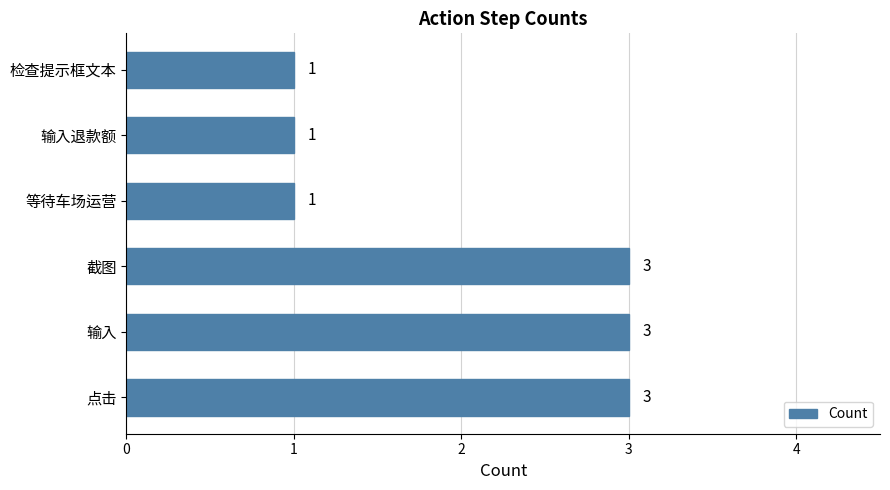

What is the difference between the maximum and minimum values?

2